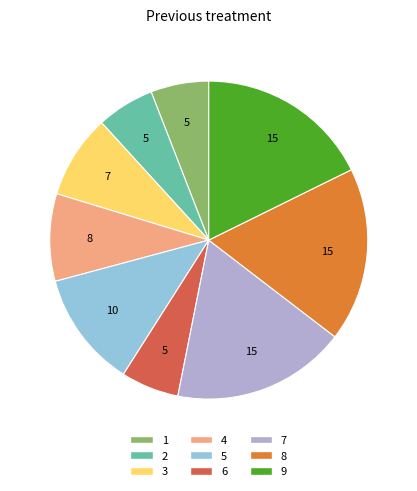

Approximately how many times larger is the value at 5 compared to 4?

1.3